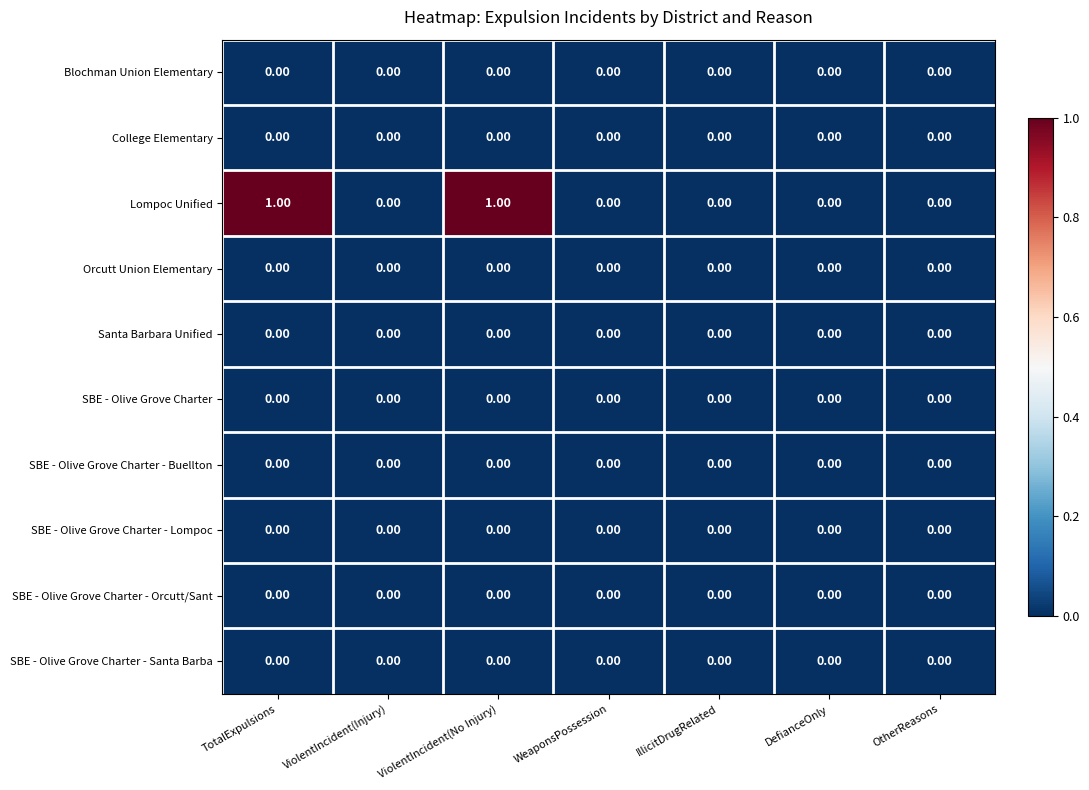

Which series has the largest range (max minus min)?

Lompoc Unified